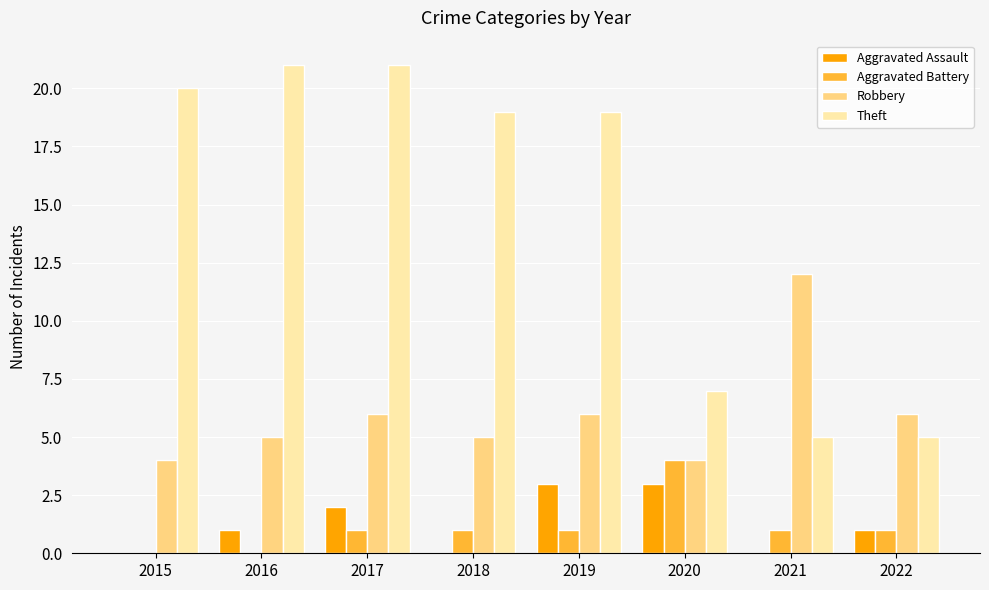

Which series has the largest total across all categories?

Theft